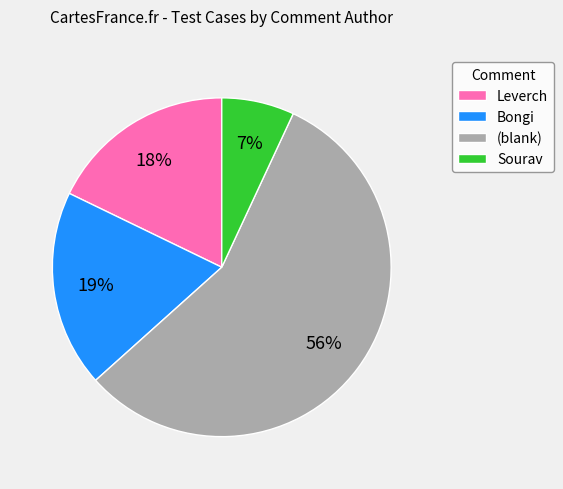

What is the majority slice?

(blank)